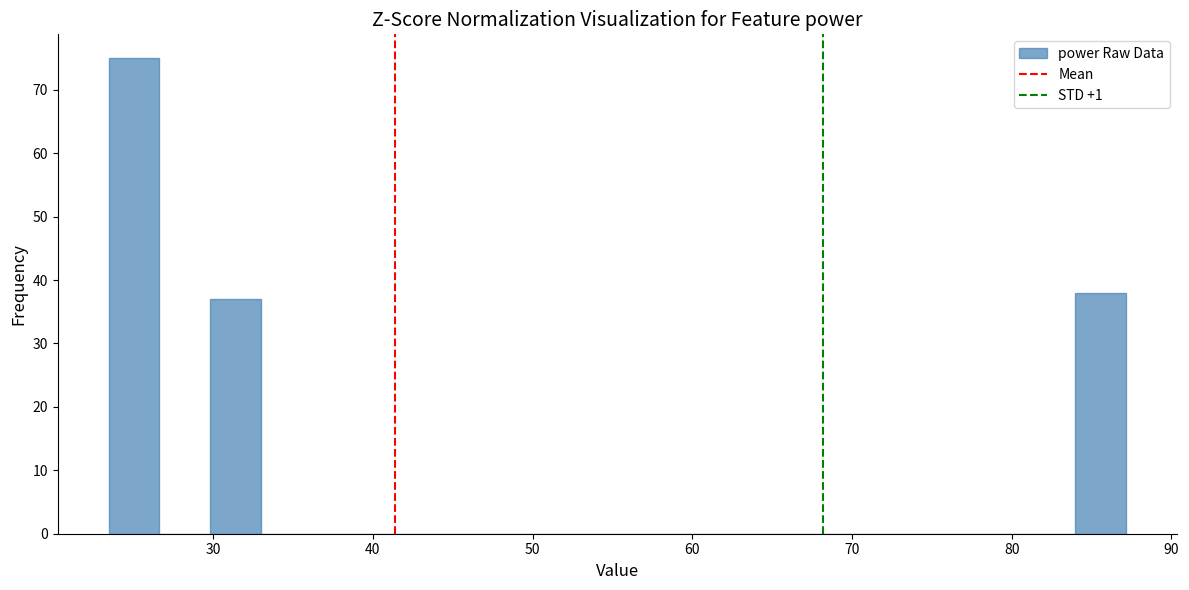

Around what value on the x-axis is the tallest bar? Give the approximate position of its centre, as read against the axis.

25